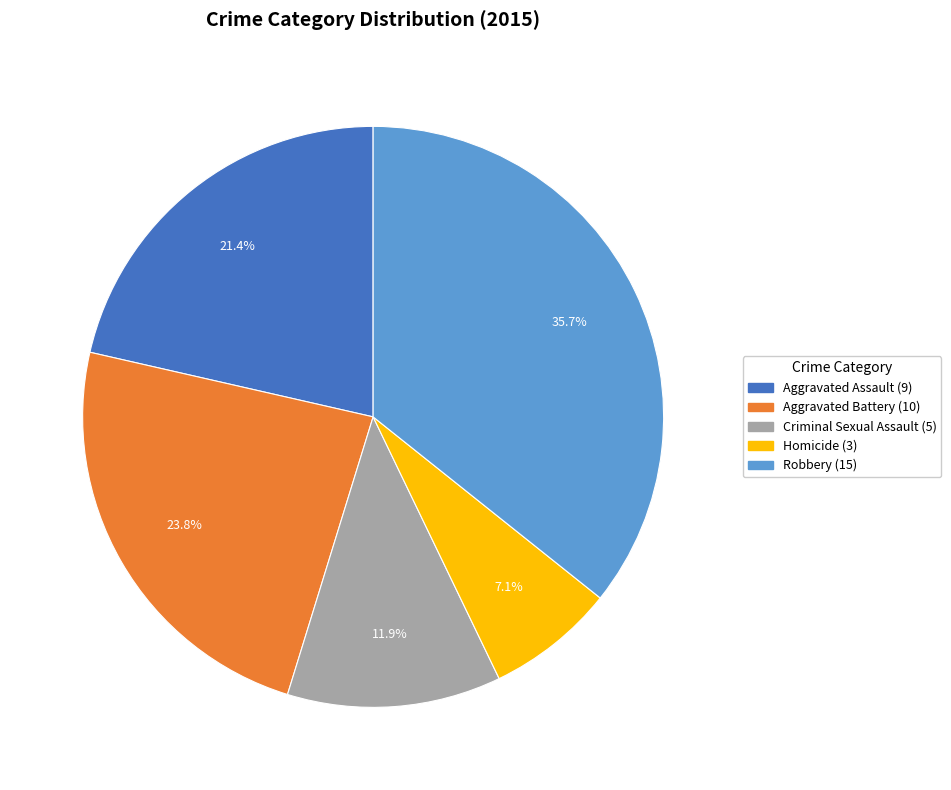

Does any single category account for the majority?

No